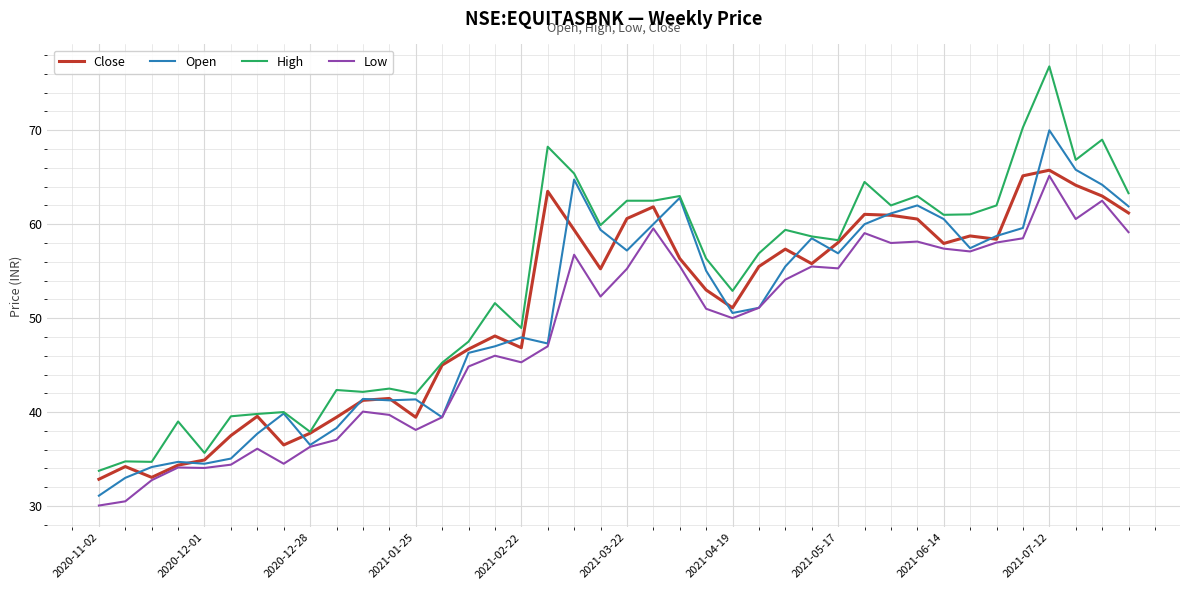

What is the highest value of the High series?

76.8